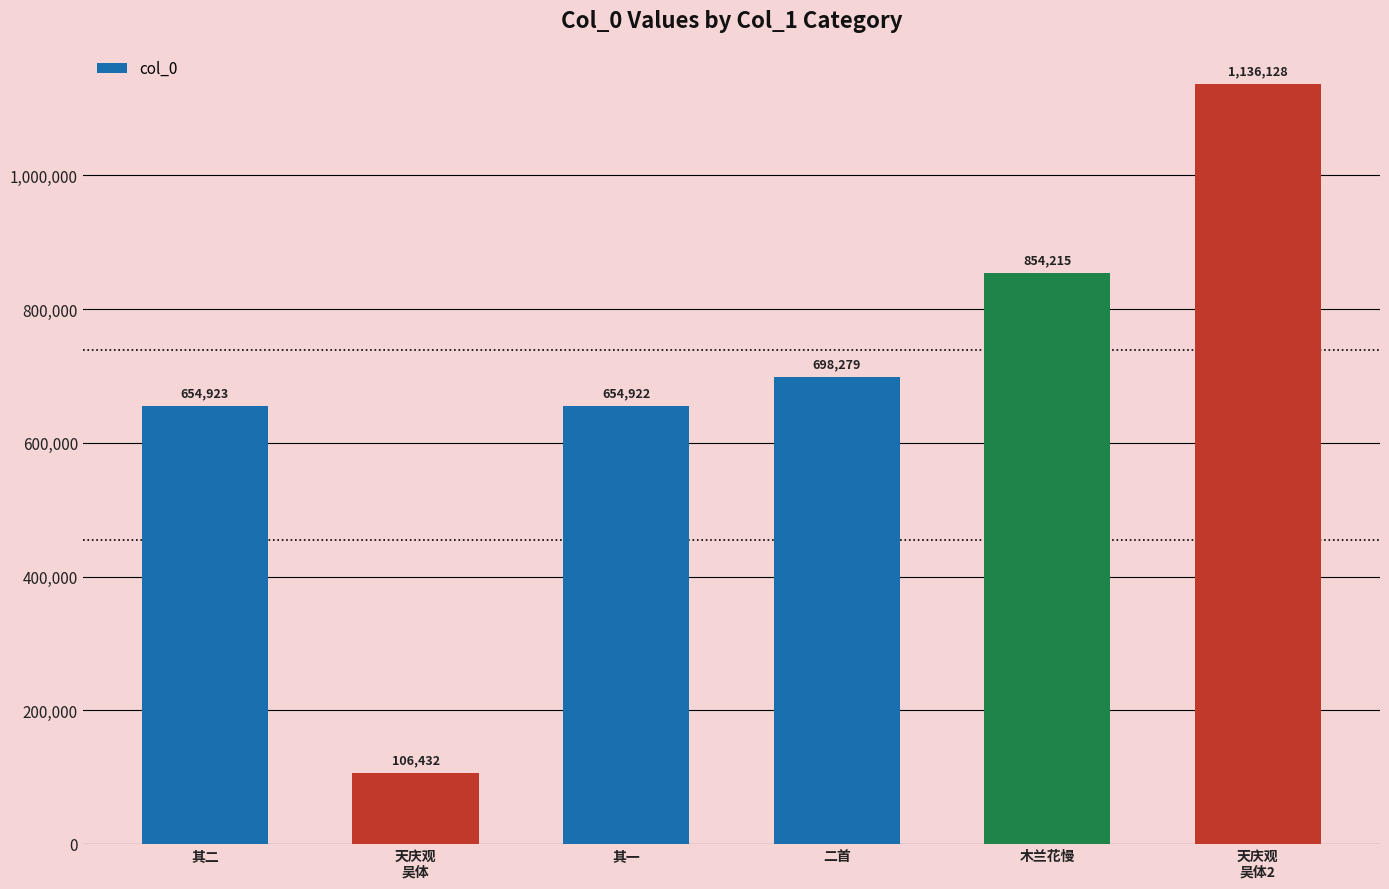

Reading right to left, list all the values displayed in this chart.

天庆观
吴体2=1136128	木兰花慢=854215	二首=698279	其一=654922	天庆观
吴体=106432	其二=654923